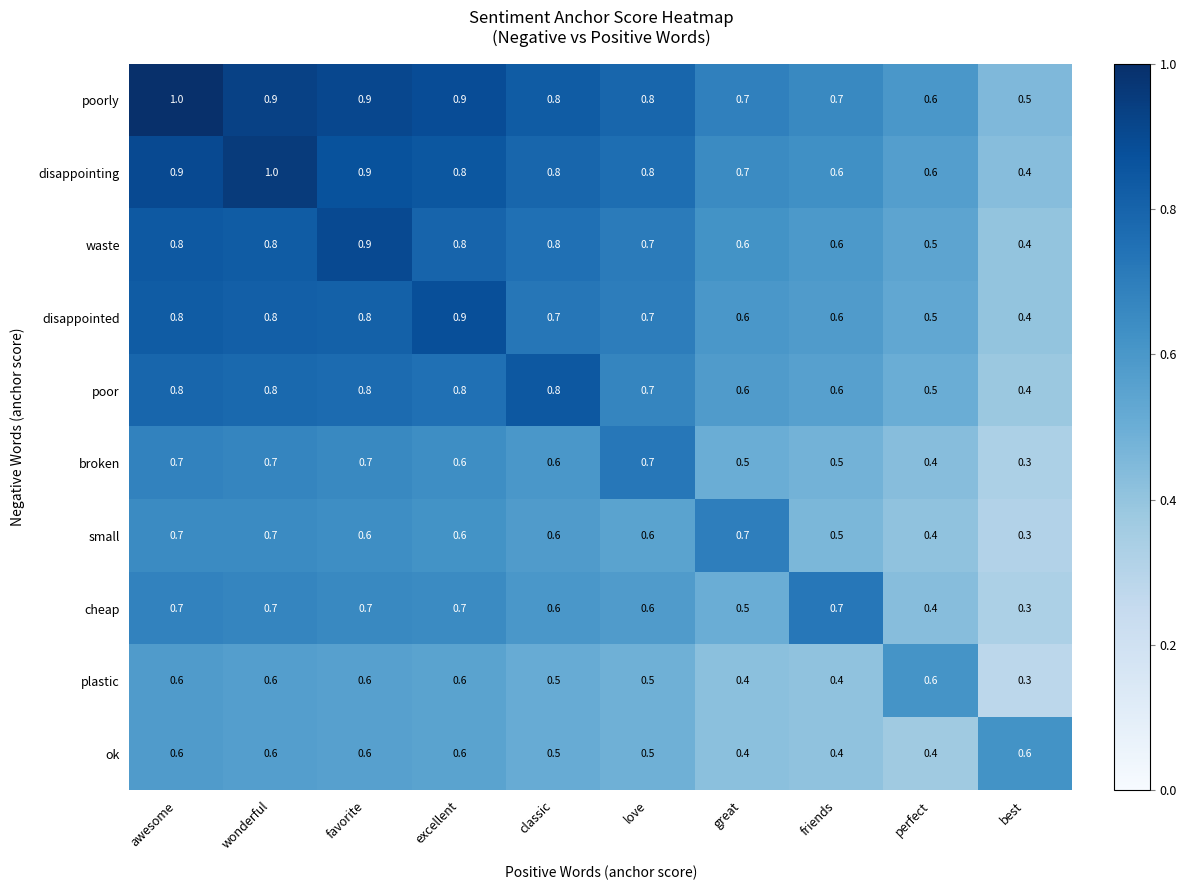

The value of plastic at classic is 0.8. True or false?

False